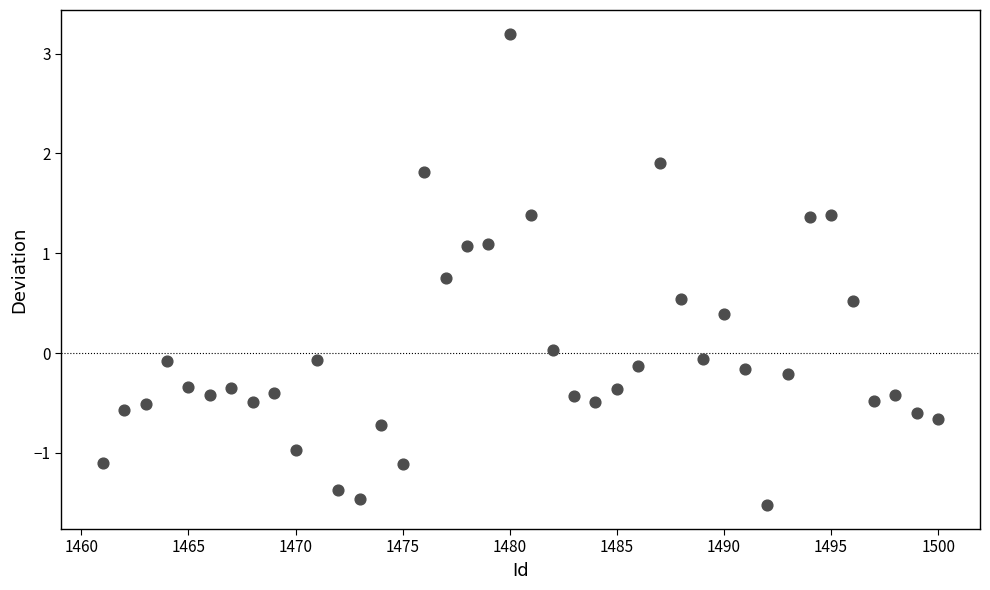

What is the range of X values (max minus min)?

39.0